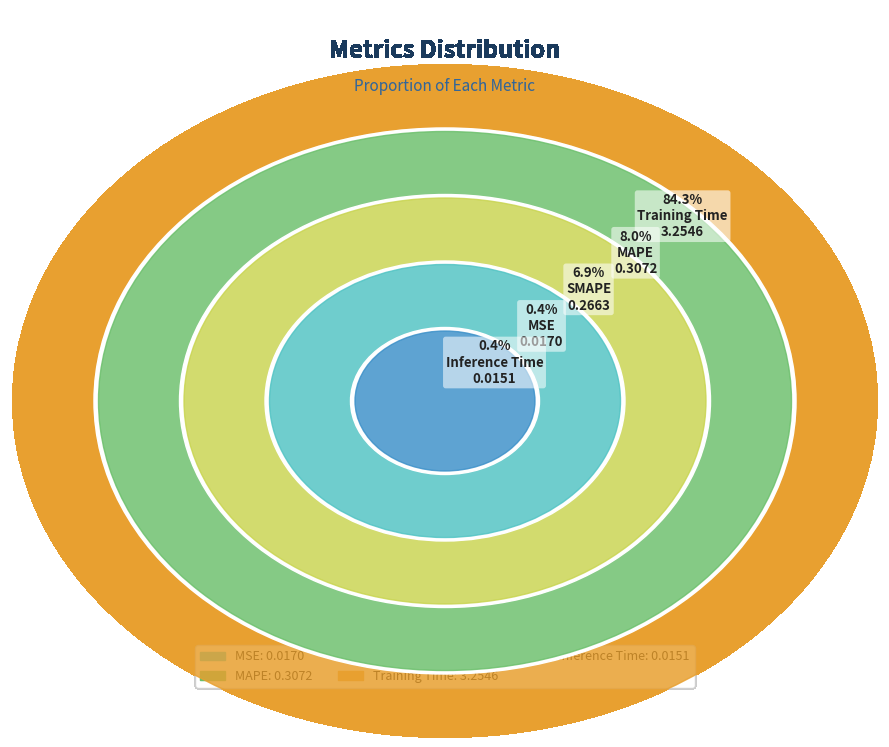

Combined, what portion of the pie is Training Time and Inference Time?

84.7%